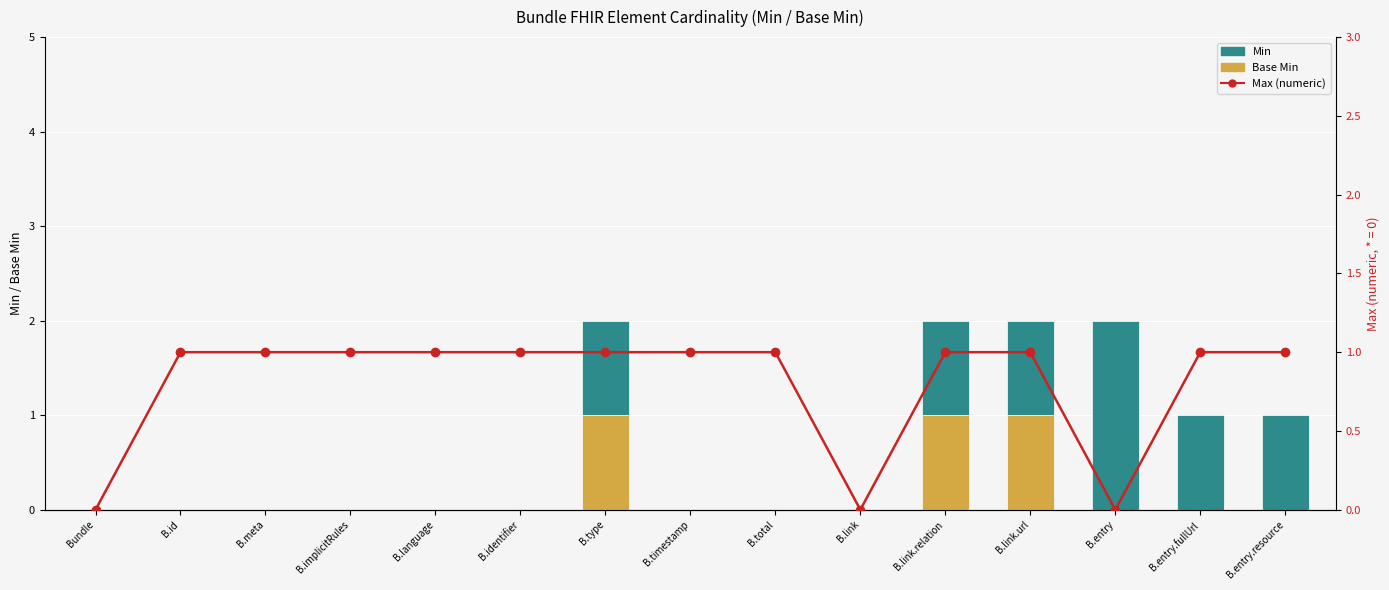

What is the label of the 9th bar from the left?

B.total